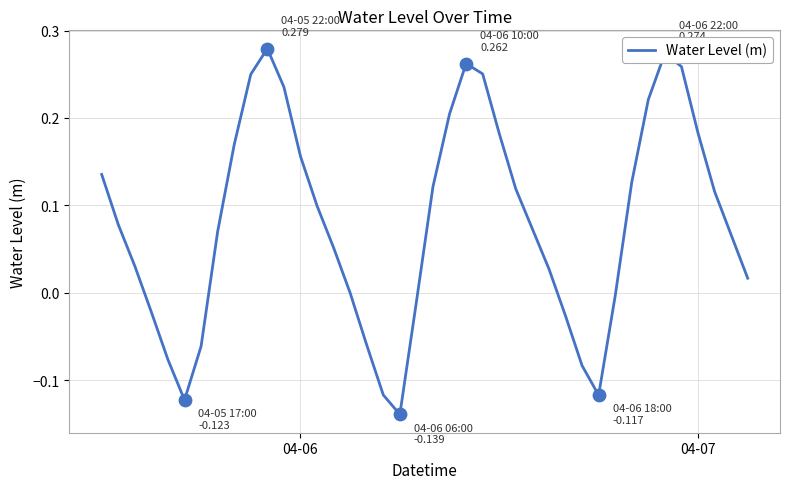

What is the difference between the maximum and minimum values?

0.4